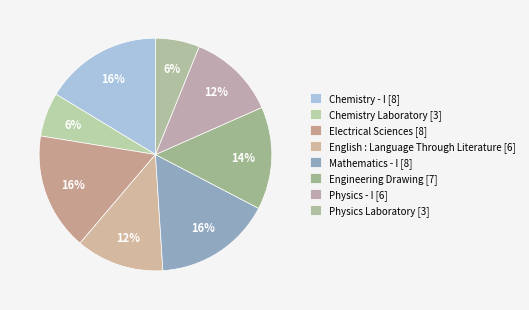

Is it true that Physics Laboratory is 6% of the pie?

True